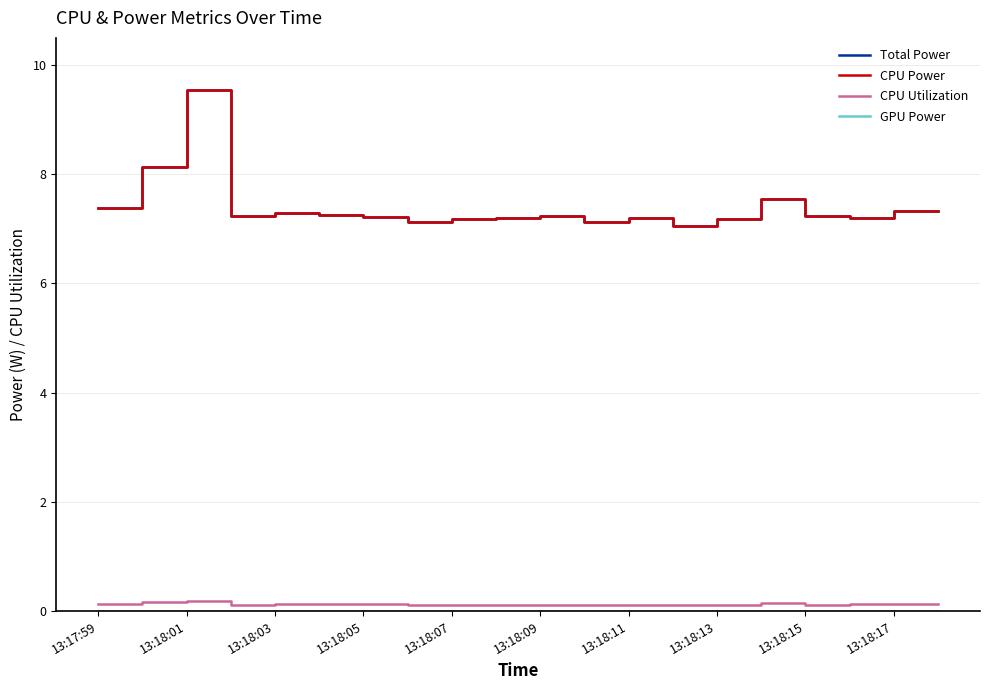

How many interior local valleys does the Total Power series have?

5